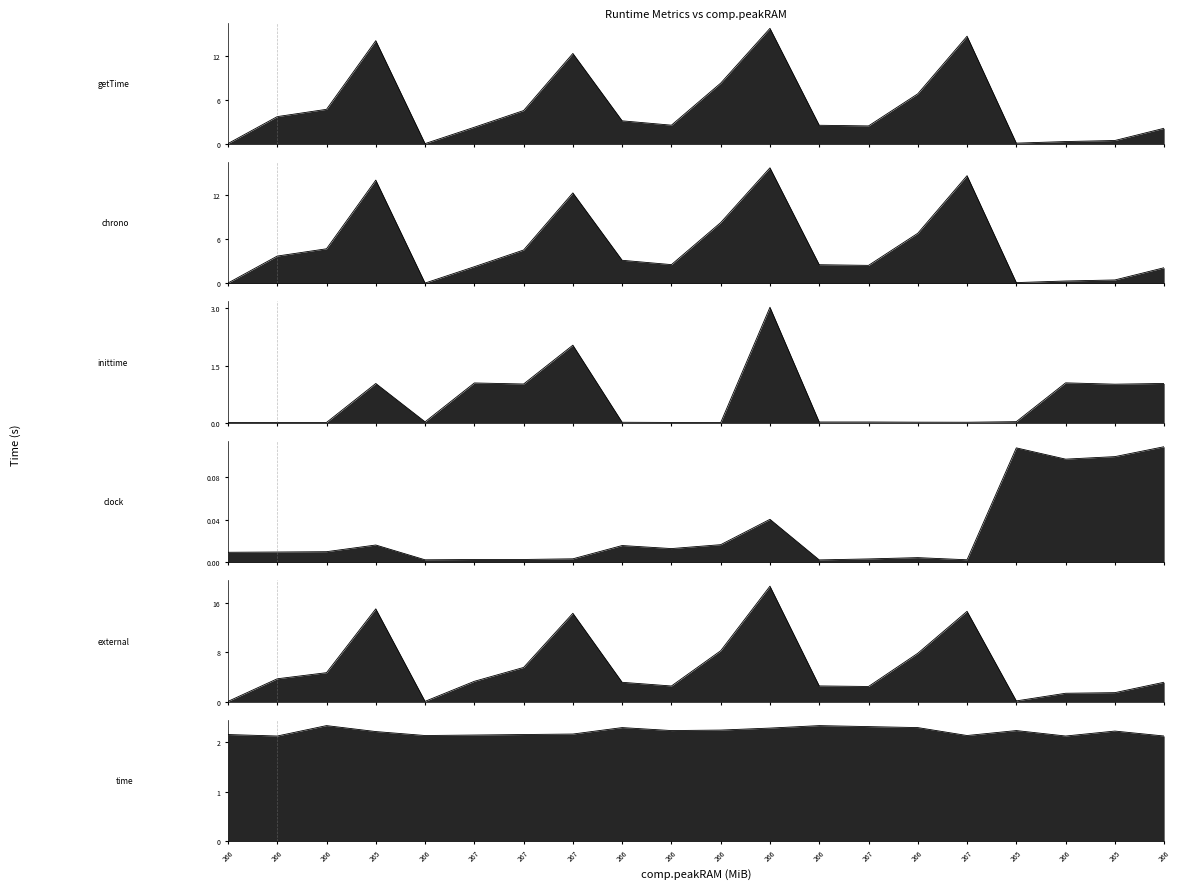

What is the greatest value displayed?

18.7